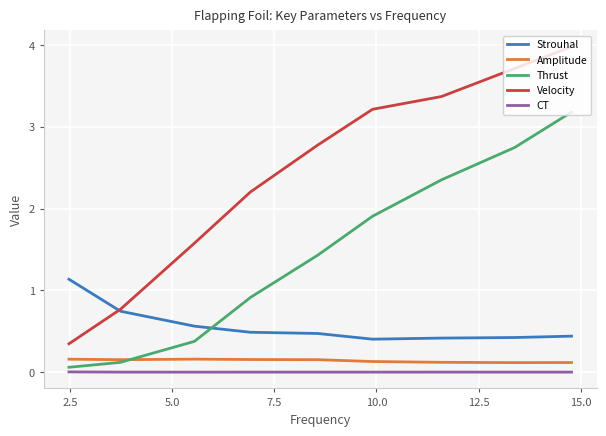

How many lines are shown in the chart?

5